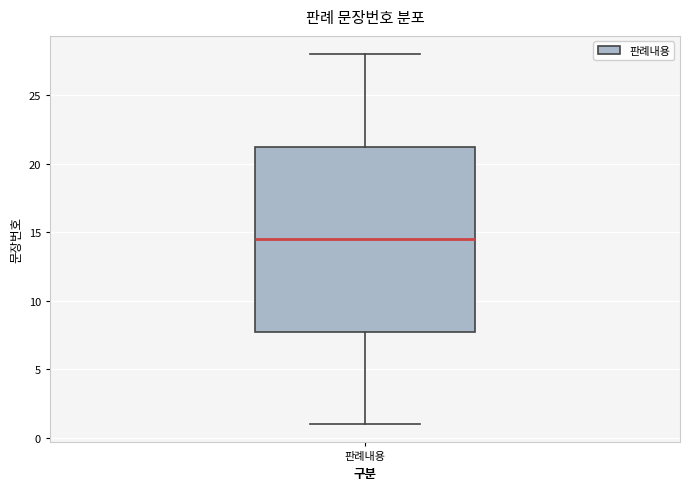

Where does the median line of the box for 판례내용 sit on the y-axis? The values are not printed on the chart, so give them approximately, as read against the axis.

14.5